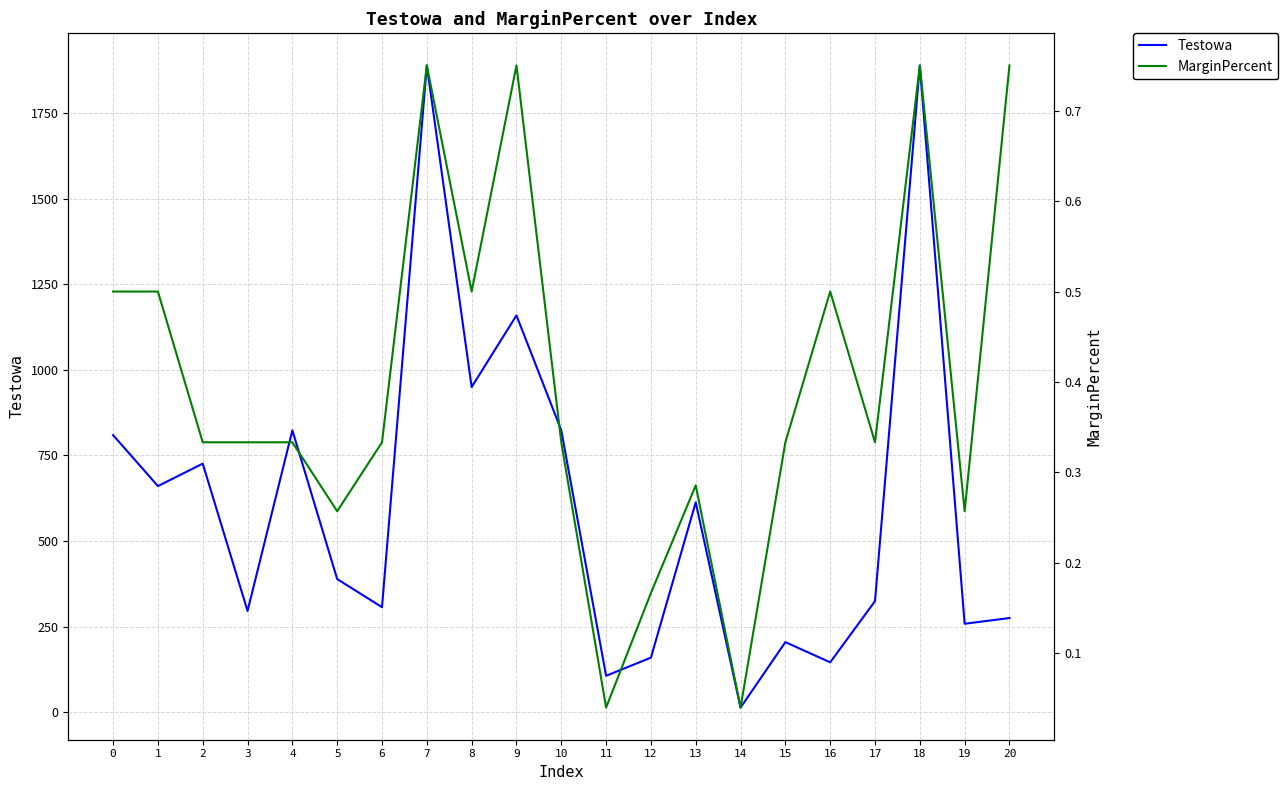

Rank the series at 10 from highest to lowest value.

Testowa, MarginPercent